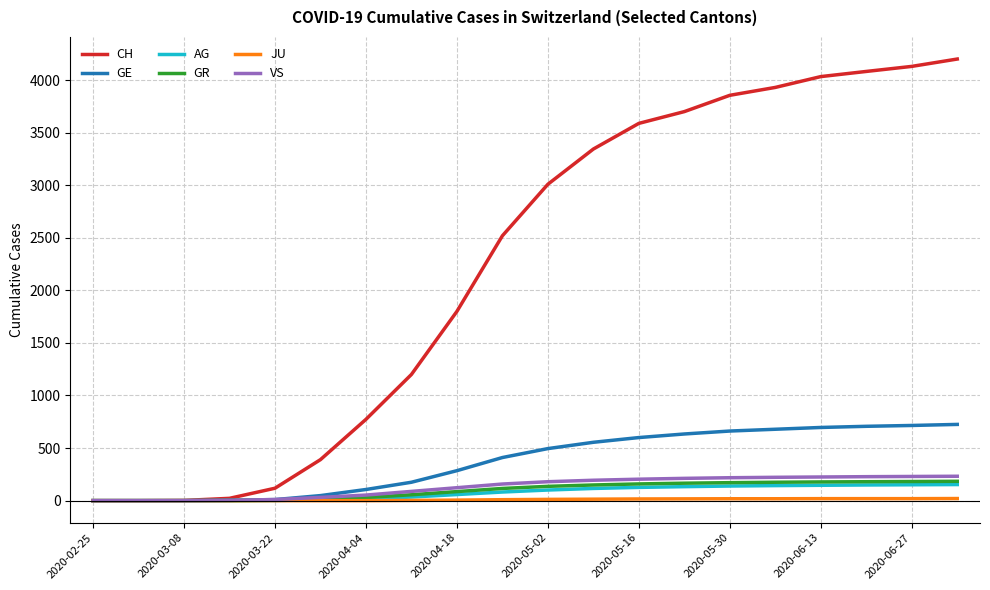

Which series has the widest spread of values?

CH